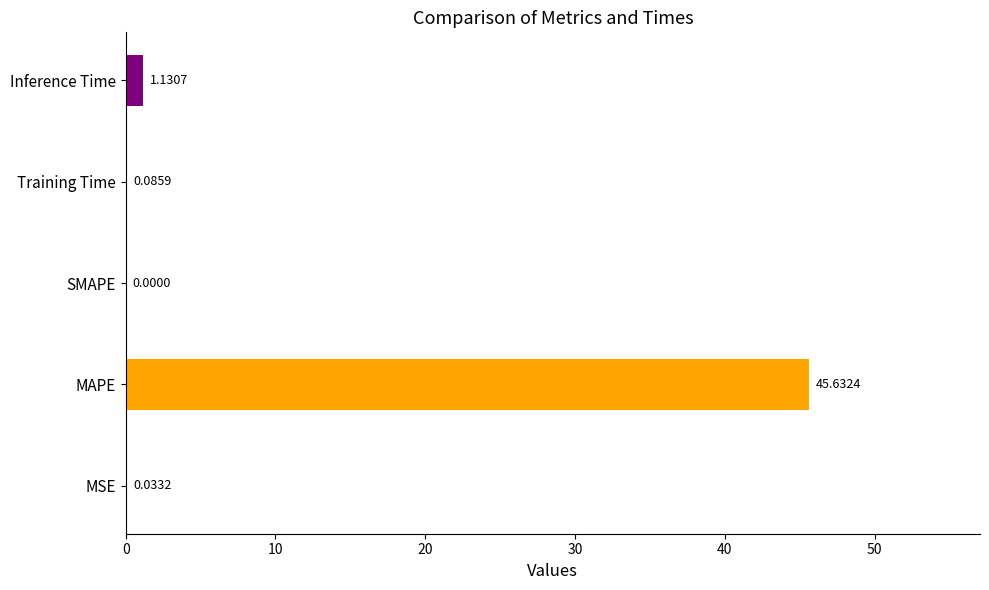

Which has a higher value, Training Time or MSE?

Training Time